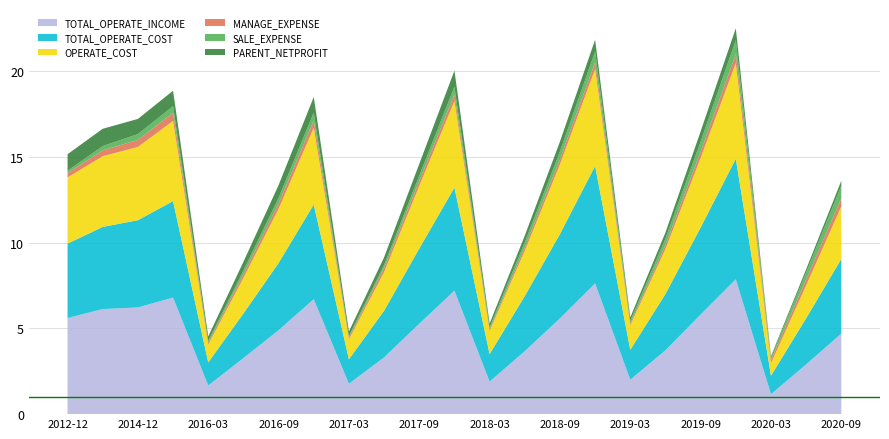

Reading right to left, list all the values displayed in this chart.

PARENT_NETPROFIT: 2020-09-30=28921748.0	2020-06-30=18871836.7	2020-03-31=6946991.6	2019-12-31=68836355.0	2019-09-30=59359050.3	2019-06-30=35453367.8	2019-03-31=20193467.8	2018-12-31=68381937.9	2018-09-30=57592465.5	2018-06-30=38767885.7	2018-03-31=22238055.9	2017-12-31=93622401.9	2017-09-30=68856774.1	2017-06-30=44766273.4	2017-03-31=26239857.8	2016-12-31=91436854.4	2016-09-30=74562364.1	2016-06-30=51159485.0	2016-03-31=25379134.8	2015-12-31=90143579.6	2014-12-31=88440841.6	2013-12-31=101057545.5	2012-12-31=96139026.4
SALE_EXPENSE: 2020-09-30=73151175.8	2020-06-30=40863378.6	2020-03-31=14304954.8	2019-12-31=81805598.9	2019-09-30=58382837.3	2019-06-30=37055449.0	2019-03-31=15253303.2	2018-12-31=62818105.6	2018-09-30=45038598.9	2018-06-30=29124093.5	2018-03-31=12721069.2	2017-12-31=45110069.6	2017-09-30=30962546.3	2017-06-30=18161459.8	2017-03-31=8338505.7	2016-12-31=45462309.8	2016-09-30=31880821.4	2016-06-30=21669846.0	2016-03-31=10333706.2	2015-12-31=38050281.3	2014-12-31=33981848.9	2013-12-31=25146087.1	2012-12-31=13247729.4
OPERATE_COST: 2020-09-30=307024030.4	2020-06-30=191684110.2	2020-03-31=72923358.1	2019-12-31=557453646.4	2019-09-30=405850184.9	2019-06-30=262429242.6	2019-03-31=143472134.7	2018-12-31=565841490.3	2018-09-30=407017713.9	2018-06-30=263722124.0	2018-03-31=134659182.4	2017-12-31=504810020.9	2017-09-30=365424945.3	2017-06-30=224854578.5	2017-03-31=116559056.7	2016-12-31=447440664.7	2016-09-30=316265763.0	2016-06-30=207447080.8	2016-03-31=104169227.2	2015-12-31=467548812.9	2014-12-31=427264073.4	2013-12-31=412230363.2	2012-12-31=386243770.8
MANAGE_EXPENSE: 2020-09-30=47340055.4	2020-06-30=34167690.6	2020-03-31=20142961.2	2019-12-31=52918823.9	2019-09-30=37044521.8	2019-06-30=23551122.4	2019-03-31=10596621.7	2018-12-31=39229177.8	2018-09-30=29552868.1	2018-06-30=20441123.1	2018-03-31=8777837.2	2017-12-31=38290584.6	2017-09-30=28684348.1	2017-06-30=23451420.6	2017-03-31=11279940.0	2016-12-31=43065267.2	2016-09-30=31502377.1	2016-06-30=21201672.1	2016-03-31=11563100.3	2015-12-31=48152119.0	2014-12-31=41123308.7	2013-12-31=34105263.3	2012-12-31=25917005.2
TOTAL_OPERATE_INCOME: 2020-09-30=470188302.2	2020-06-30=290061947.7	2020-03-31=116108307.9	2019-12-31=786665000.9	2019-09-30=580924567.3	2019-06-30=372310067.7	2019-03-31=200939834.3	2018-12-31=762557406.8	2018-09-30=558322084.4	2018-06-30=367345110.2	2018-03-31=189776094.6	2017-12-31=720126315.0	2017-09-30=527391417.4	2017-06-30=331001159.6	2017-03-31=177268015.6	2016-12-31=670622530.0	2016-09-30=489358944.5	2016-06-30=326892333.9	2016-03-31=167019155.0	2015-12-31=680021045.3	2014-12-31=622241464.0	2013-12-31=612887912.1	2012-12-31=560720058.8
TOTAL_OPERATE_COST: 2020-09-30=434964809.6	2020-06-30=269254554.2	2020-03-31=107826435.8	2019-12-31=703065392.8	2019-09-30=507705016.4	2019-06-30=328811531.1	2019-03-31=174082831.1	2018-12-31=685106895.2	2018-09-30=492063052.8	2018-06-30=321687268.3	2018-03-31=160445076.3	2017-12-31=601608019.5	2017-09-30=438427510.2	2017-06-30=272481629.6	2017-03-31=142562618.3	2016-12-31=552032068.1	2016-09-30=392162394.0	2016-06-30=260030466.3	2016-03-31=134723267.5	2015-12-31=562598501.0	2014-12-31=509009765.1	2013-12-31=479237859.3	2012-12-31=433874961.5